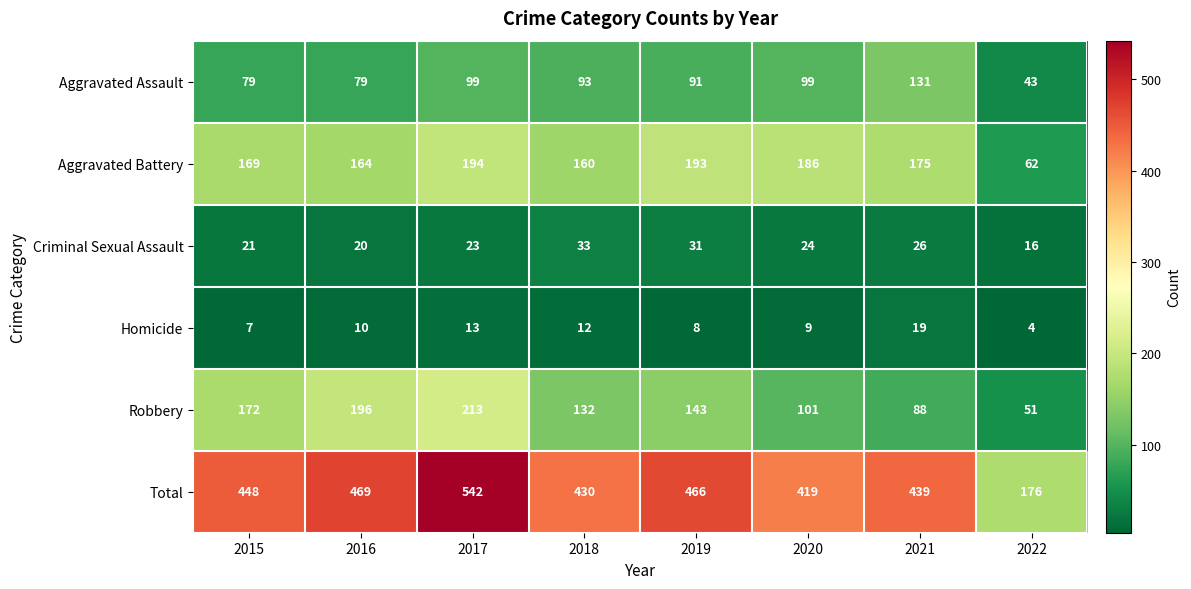

Where is Criminal Sexual Assault nearest to the value 24?

2020